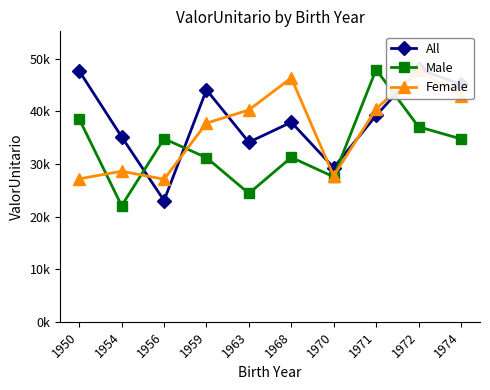

Which series ends up on top after the final intersection of Female and Male?

Female